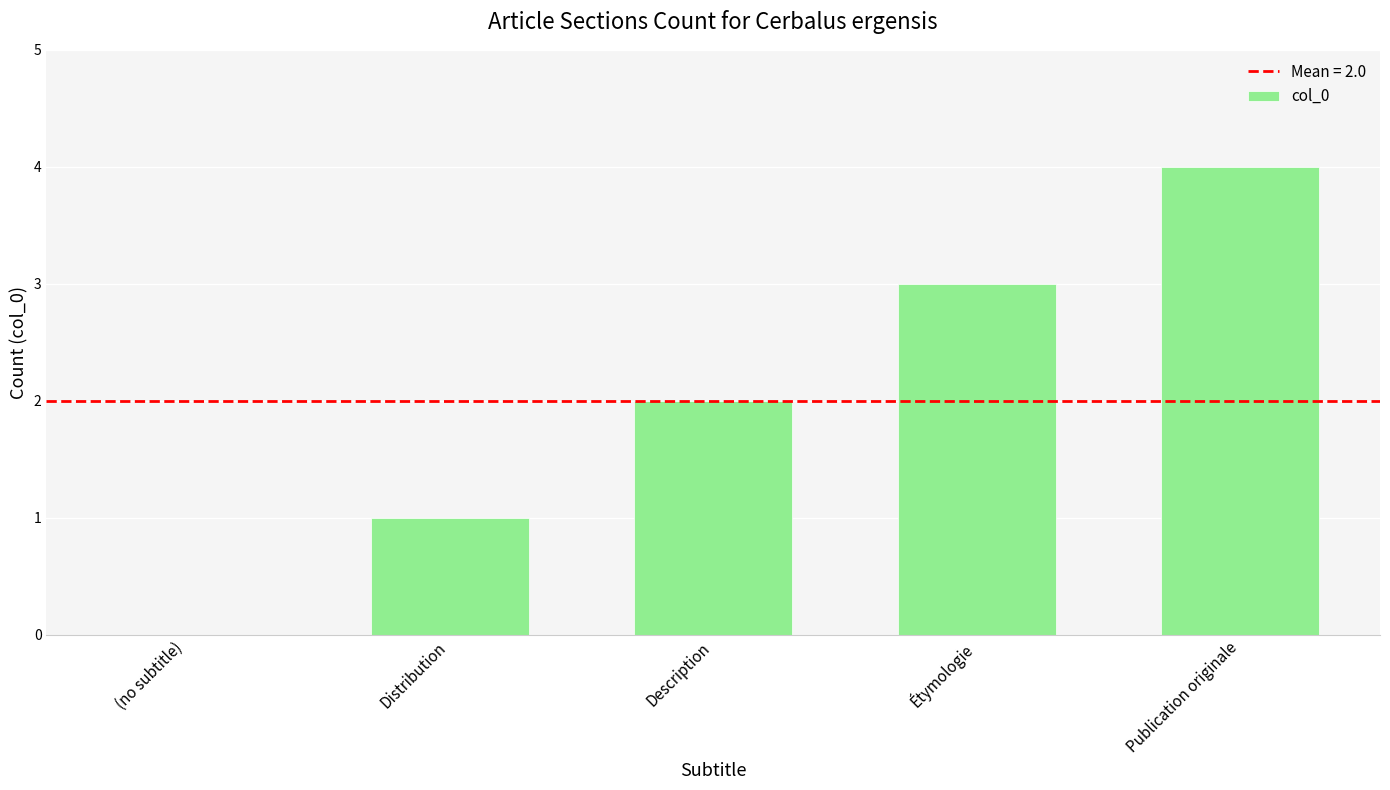

What is the approximate value at Étymologie?

3